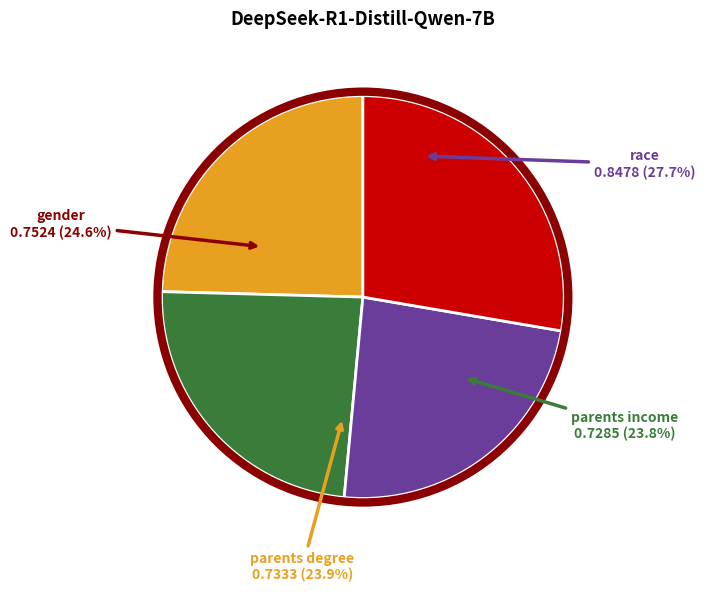

Which has a higher value, gender or parents degree?

gender